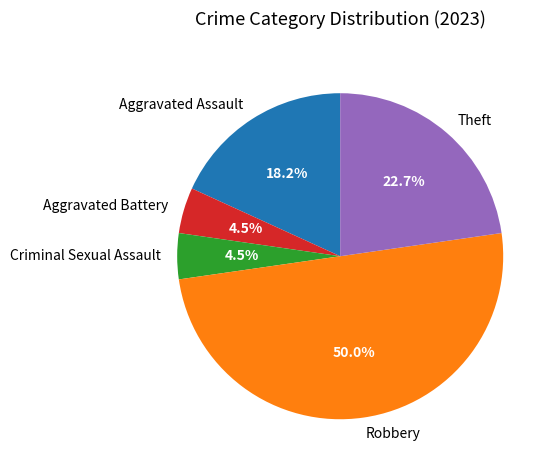

Which slice is the largest?

Robbery